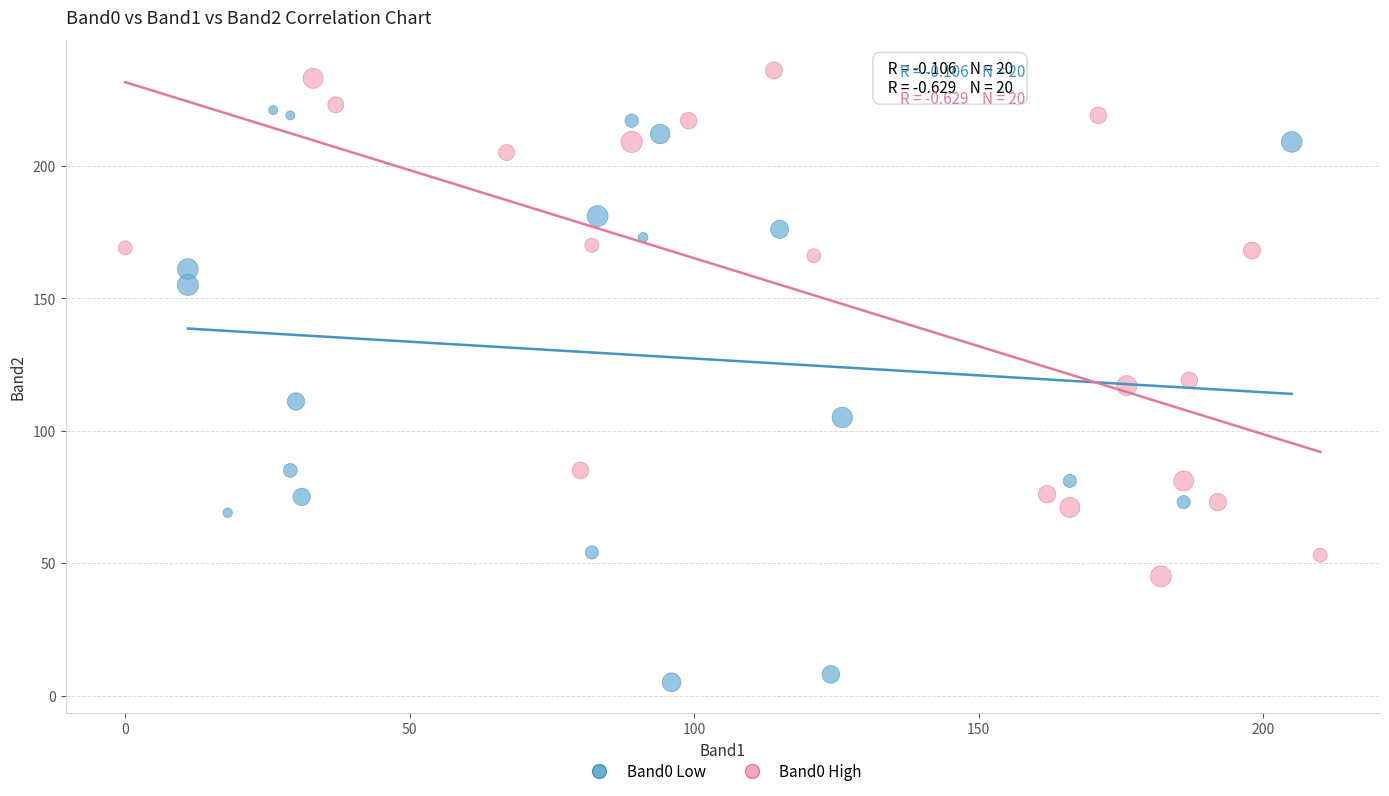

Which series has the largest Y range (max minus min)?

Band0 Low